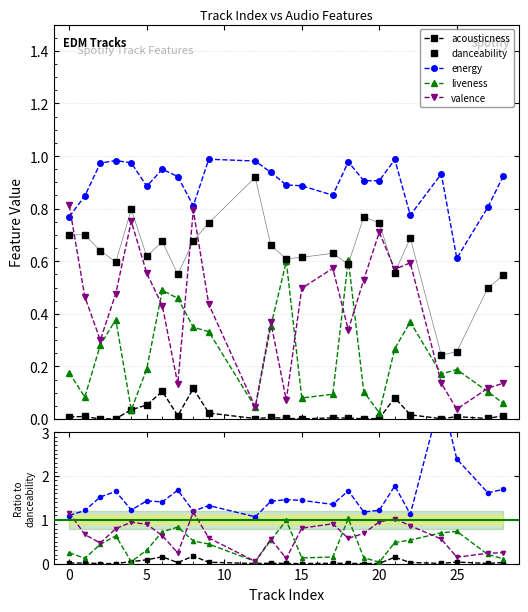

True or false: danceability and acousticness intersect in this chart.

False